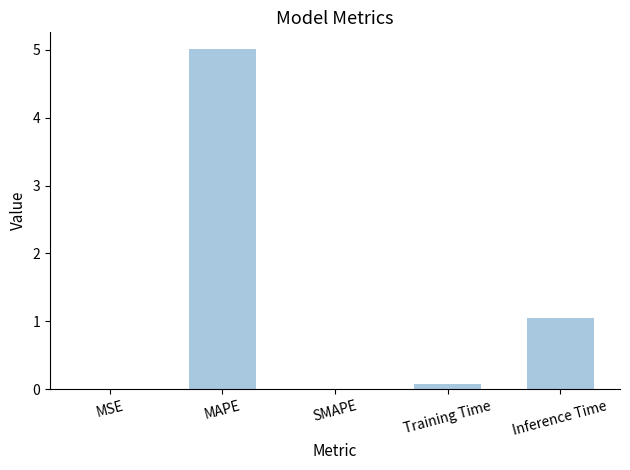

True or false: the data shows 1.8 at Inference Time.

False